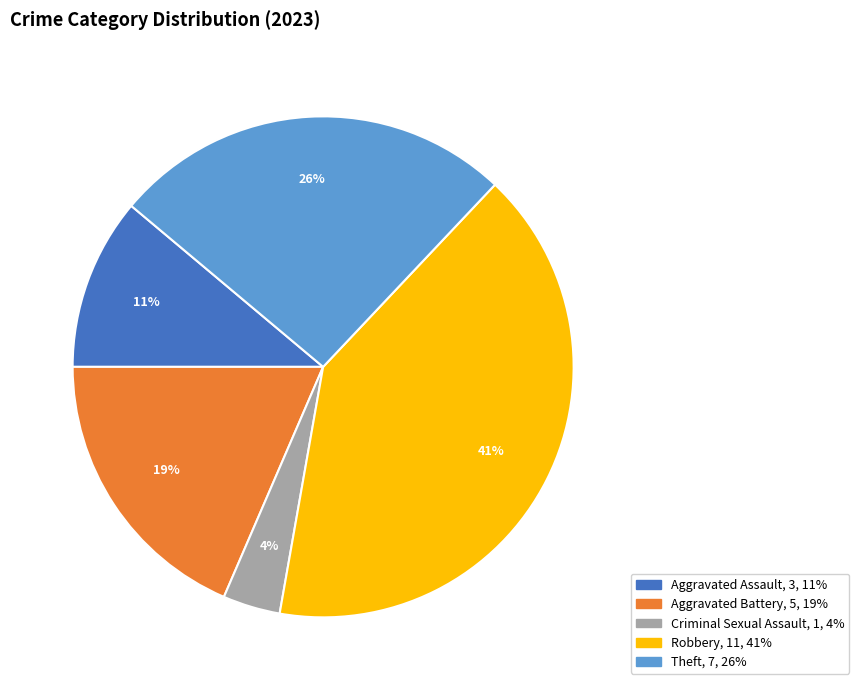

Is Aggravated Battery the majority of the pie?

No